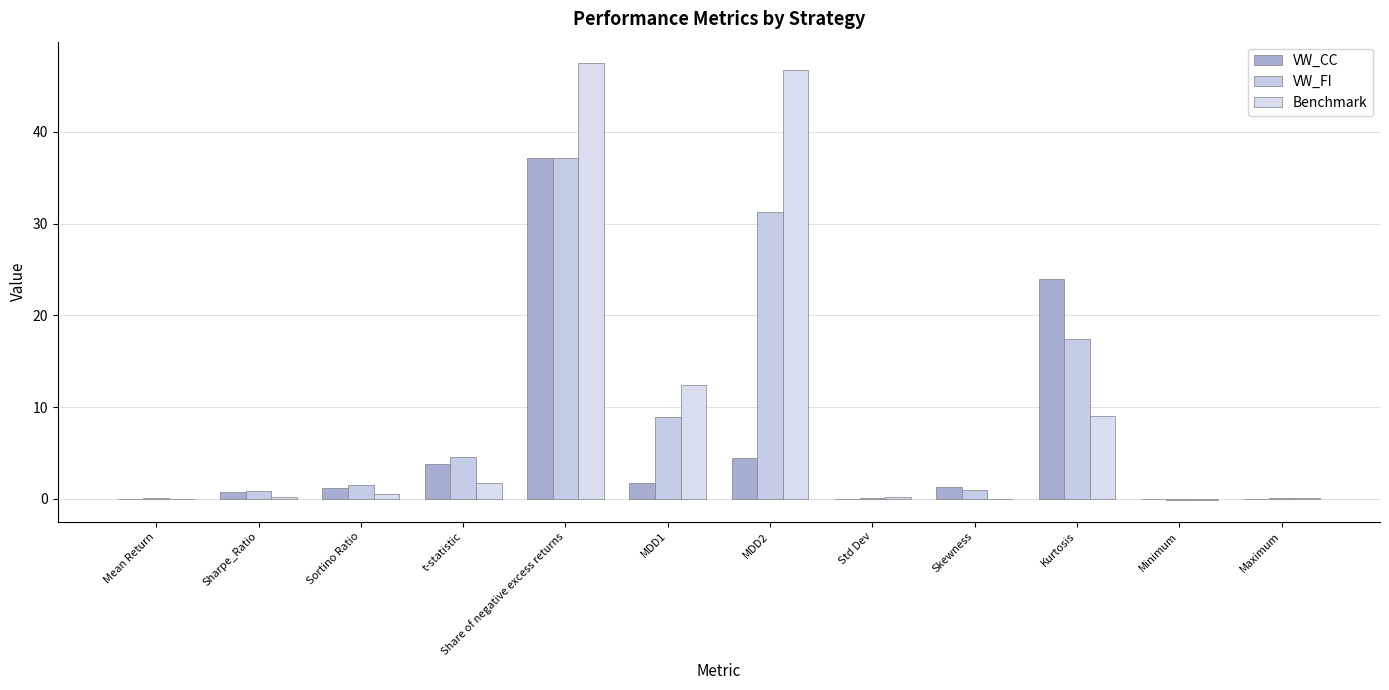

How many categories are shown in the chart?

12